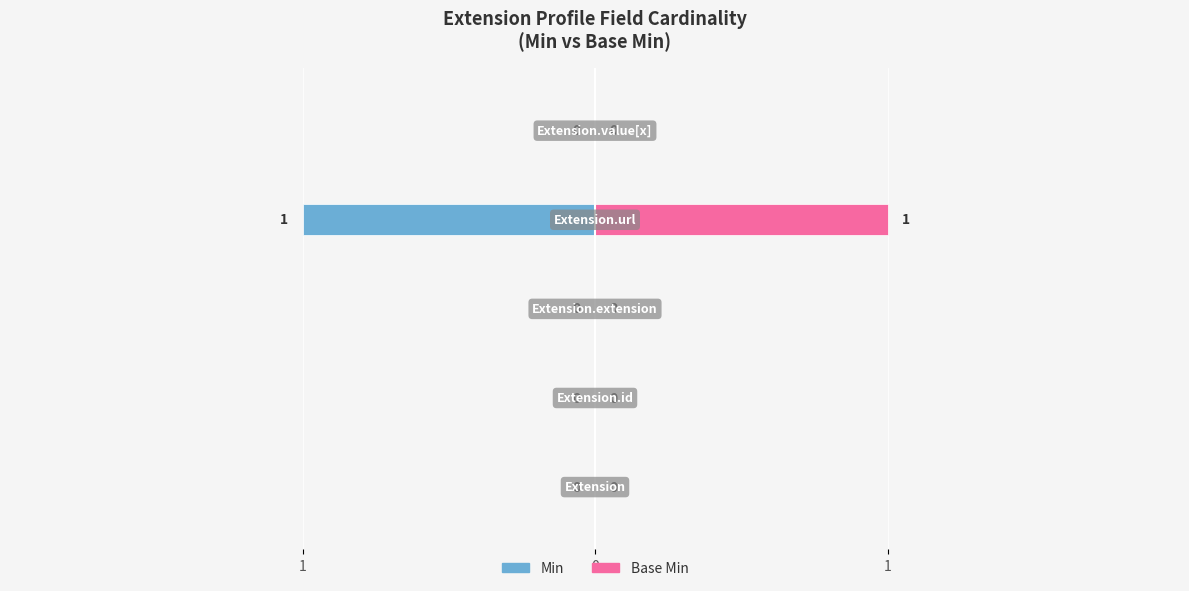

How many values in Min are below zero?

1